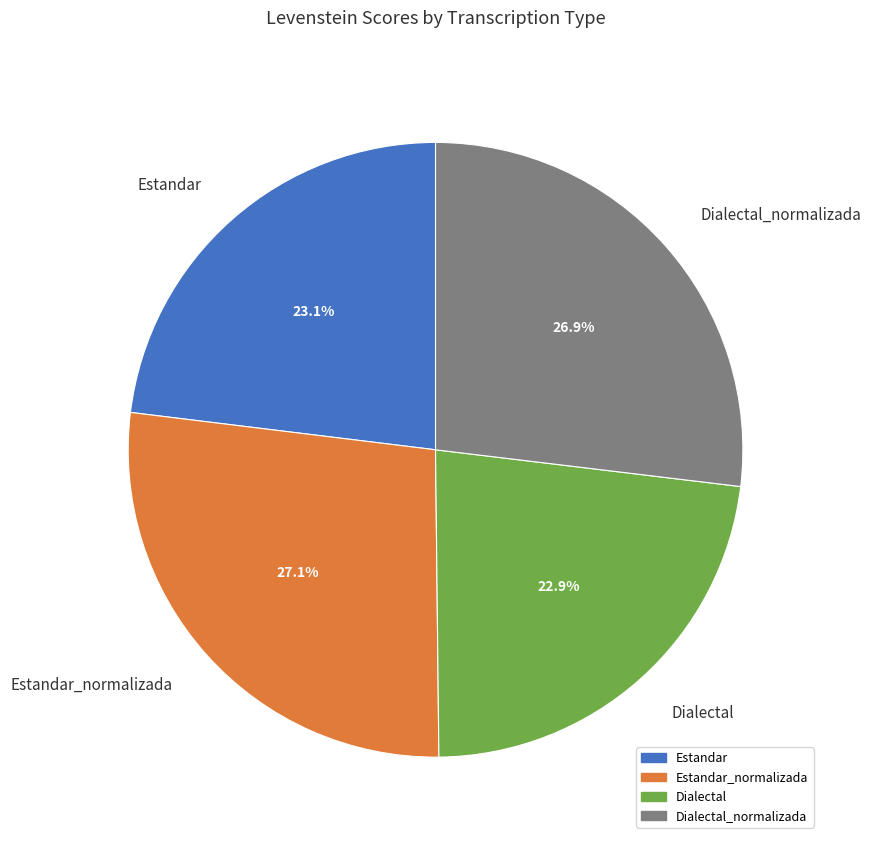

How many slices are in this pie chart?

4